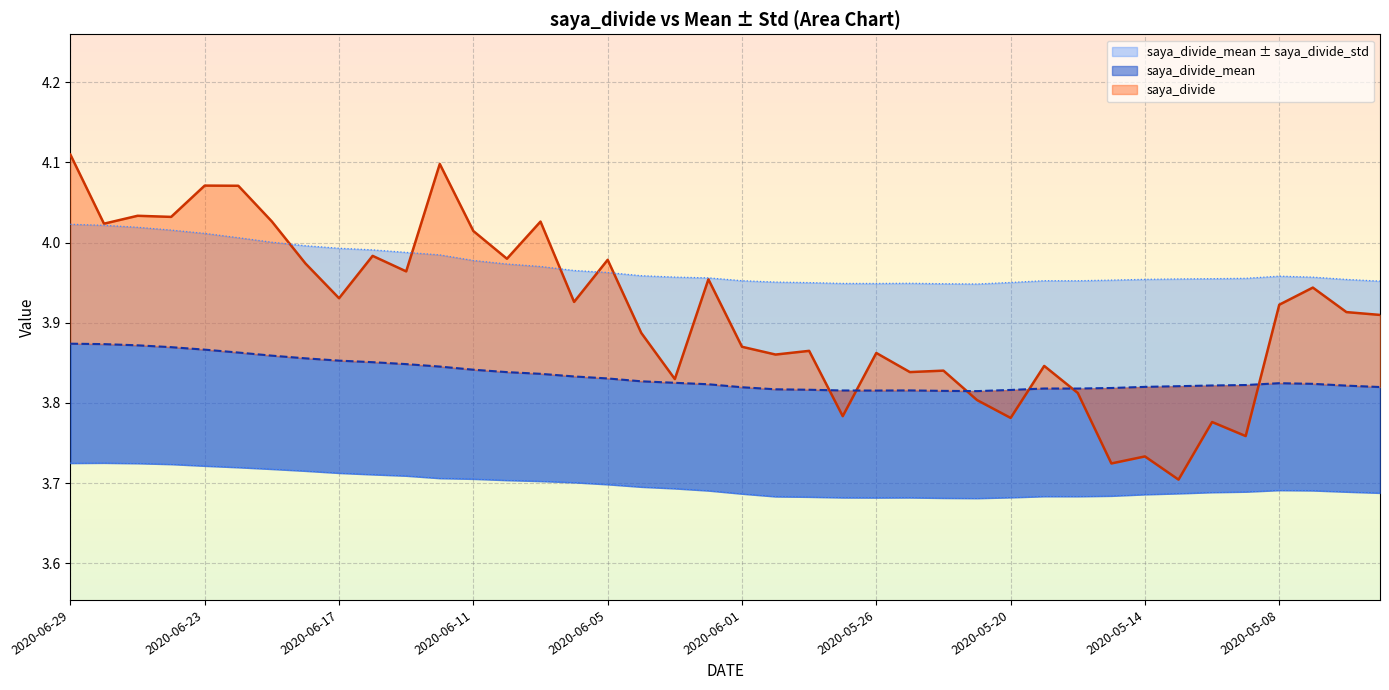

True or false: saya_divide has more than 0 interior local peaks.

True